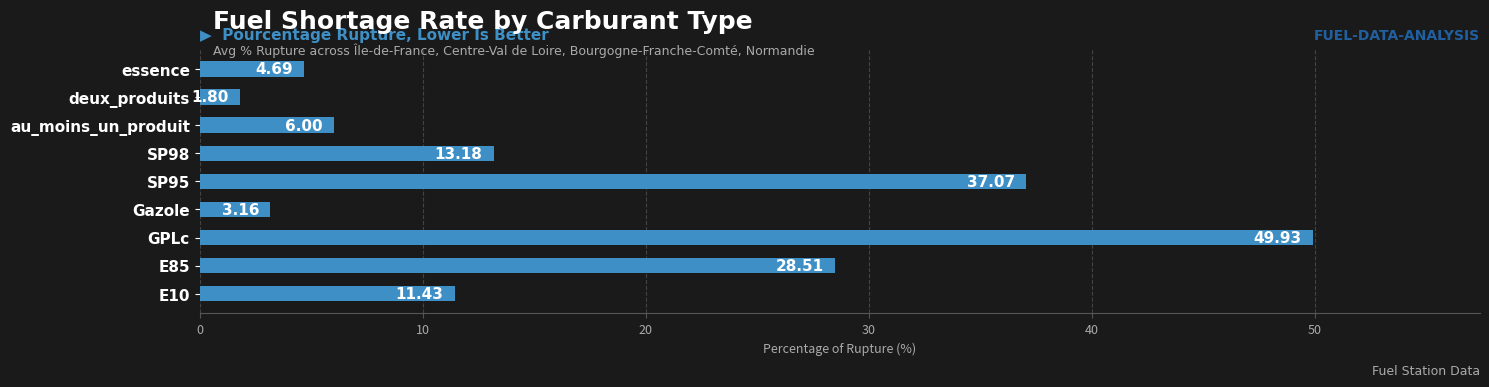

Rank the categories by value from lowest to highest.

deux_produits, Gazole, essence, au_moins_un_produit, E10, SP98, E85, SP95, GPLc